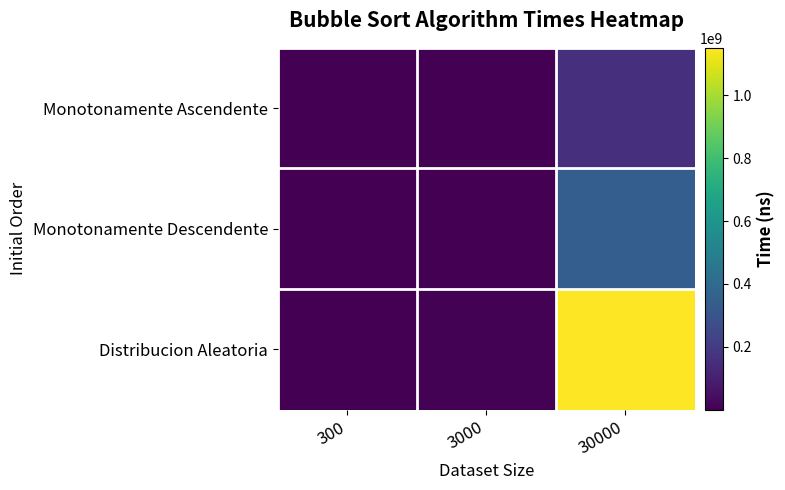

Rank the series by their average value, from highest to lowest.

Distribucion Aleatoria, Monotonamente Descendente, Monotonamente Ascendente